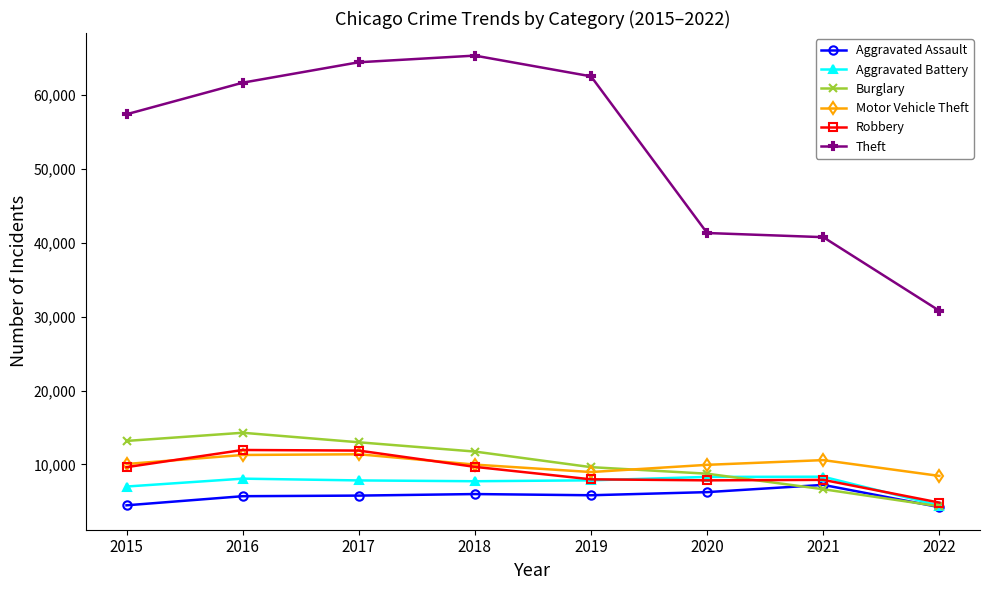

How many values in the Burglary series are below 11746?

4